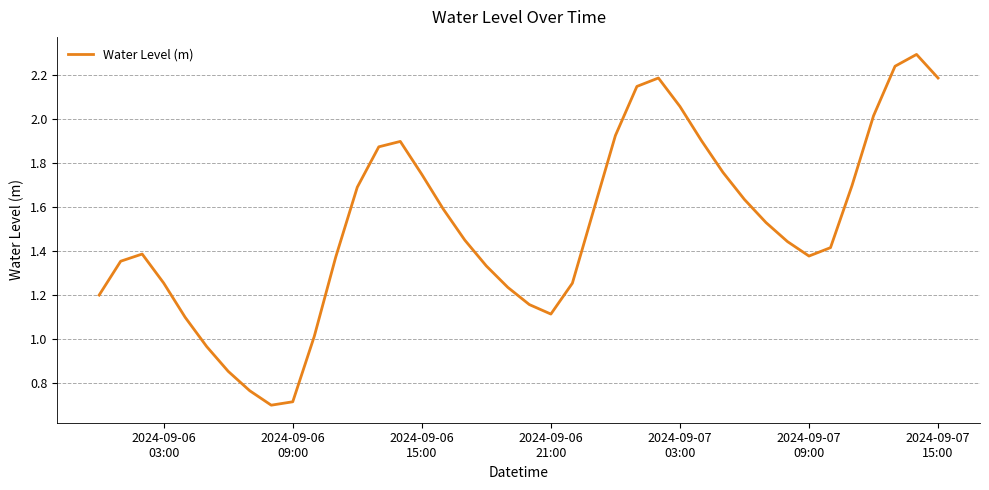

What is the minimum value shown in the chart?

0.7